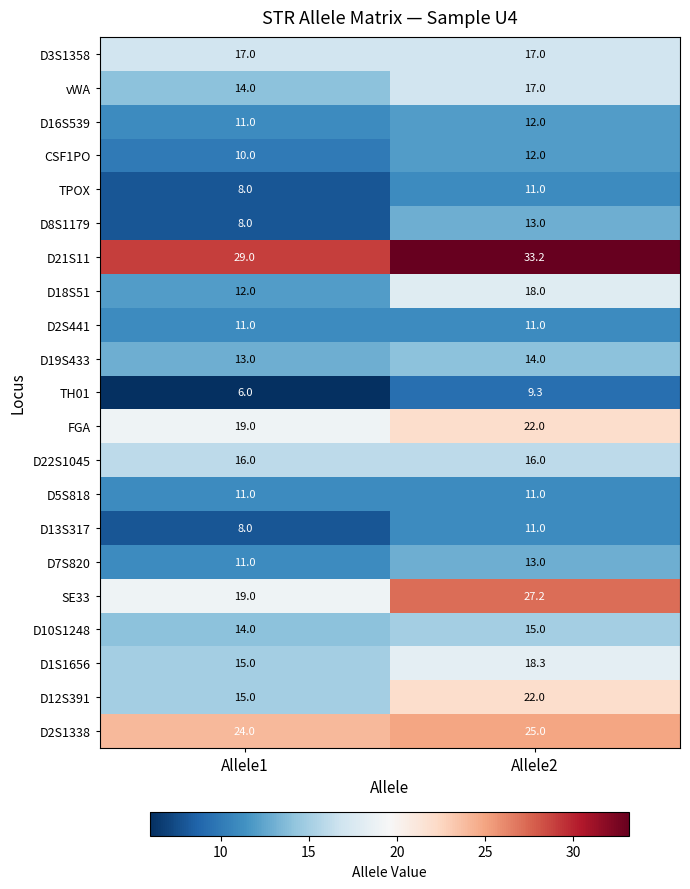

Between Allele1 and Allele2, which series saw the biggest shift?

SE33